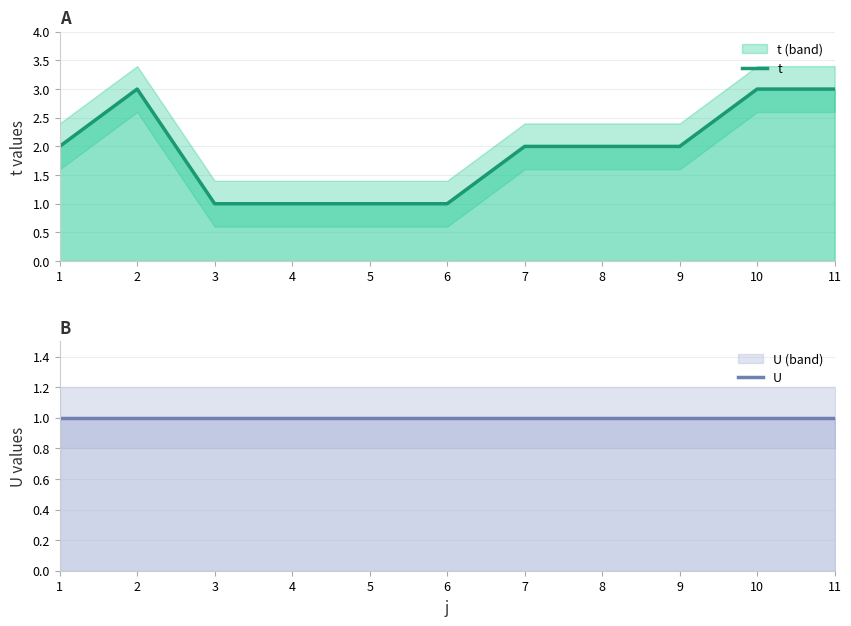

Reading right to left, transcribe all the data shown in this chart.

t: 3	3	2	2	2	1	1	1	1	3	2
U: 1	1	1	1	1	1	1	1	1	1	1